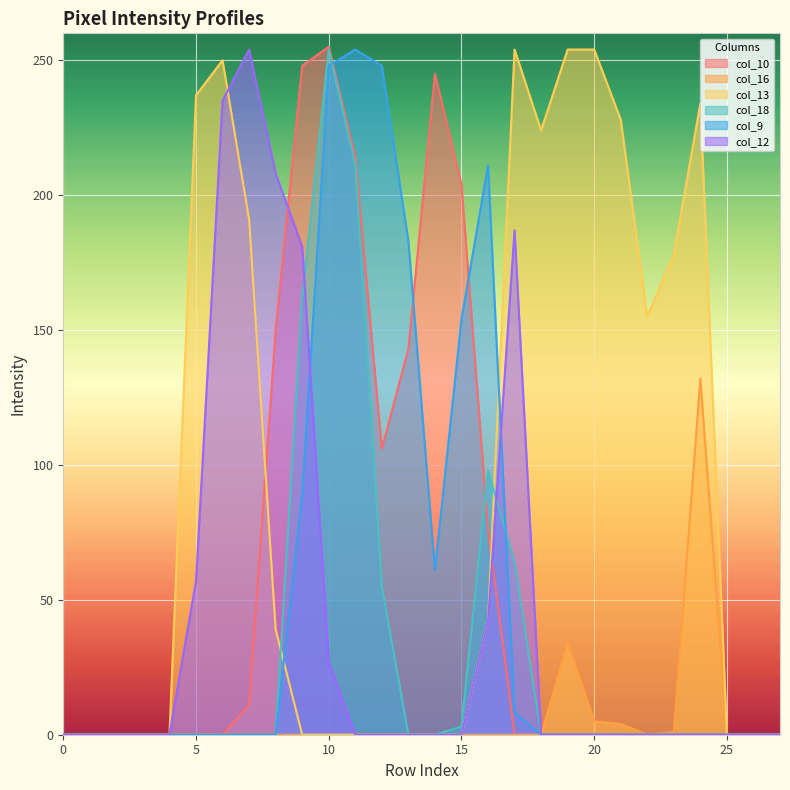

True or false: col_12 has more than 2 interior local peaks.

False